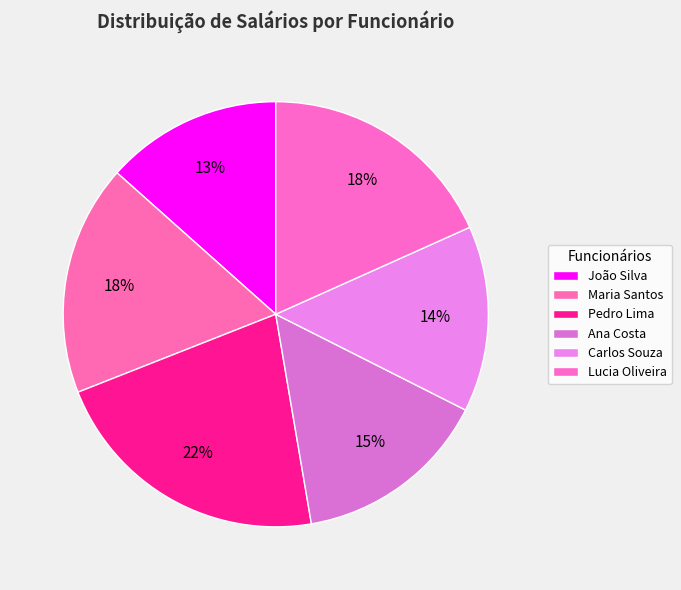

What portion of the pie excludes João Silva?

86.6%